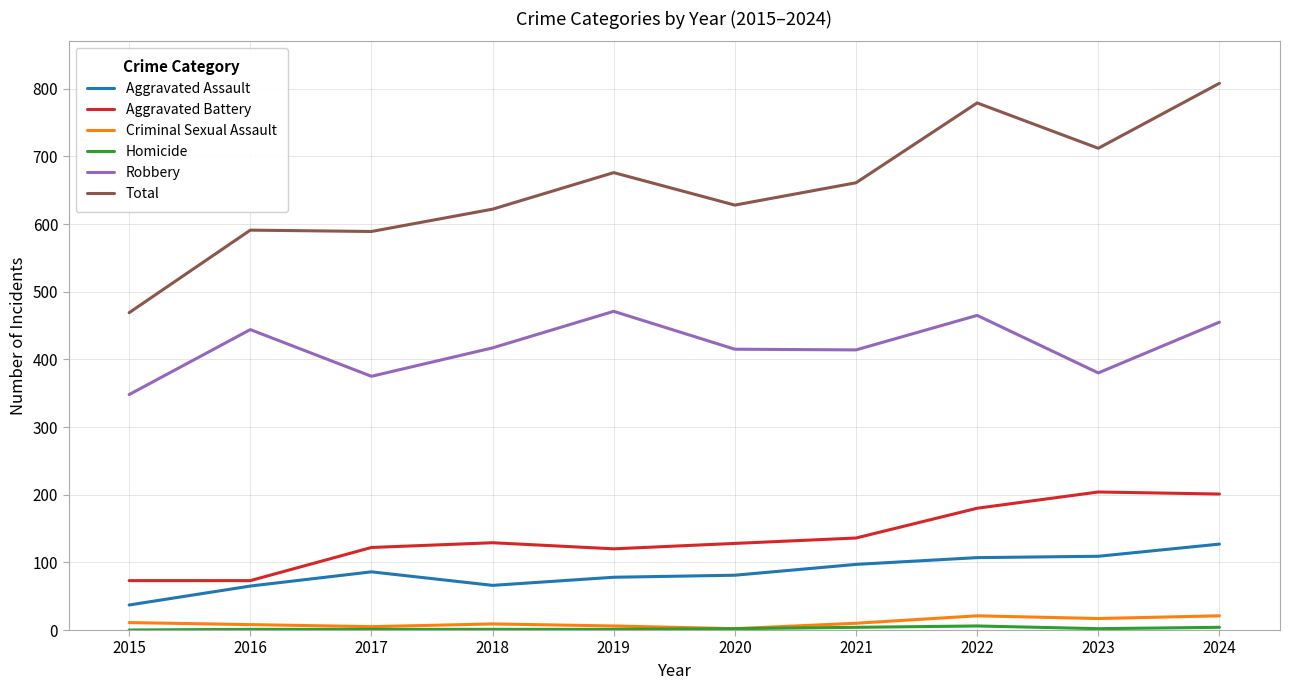

The Total series shows 589 at 2017. True or false?

True